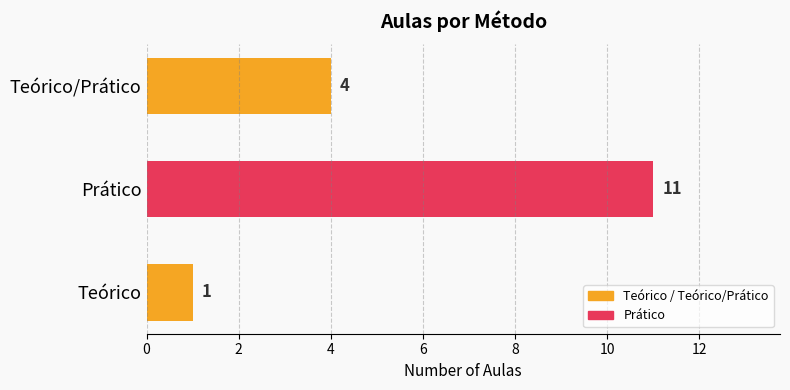

Is it true that the value at Teórico/Prático is 6?

False